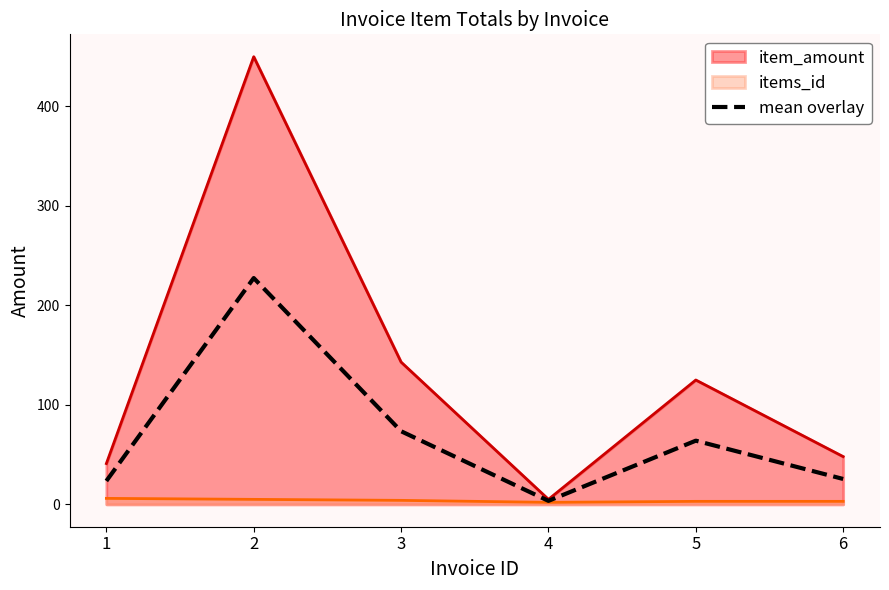

Which category has the lowest value across all series?

4